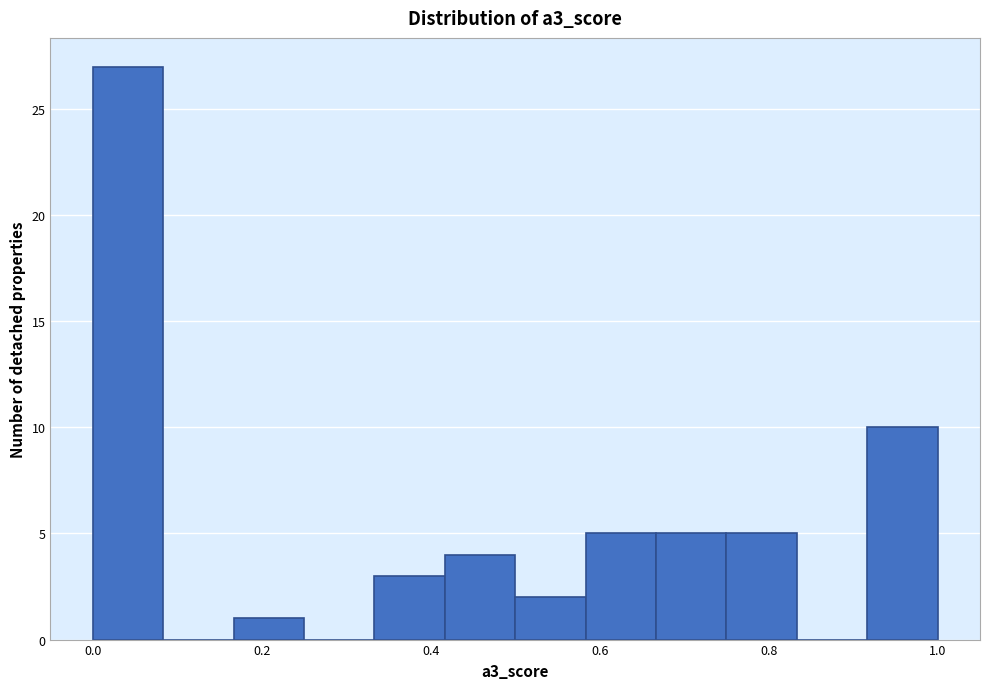

How tall is the bar that spans 0.50 to 0.58 on the x-axis? Neither the bar edges nor the heights are printed on the chart, so give them approximately, as read against the axes.

2